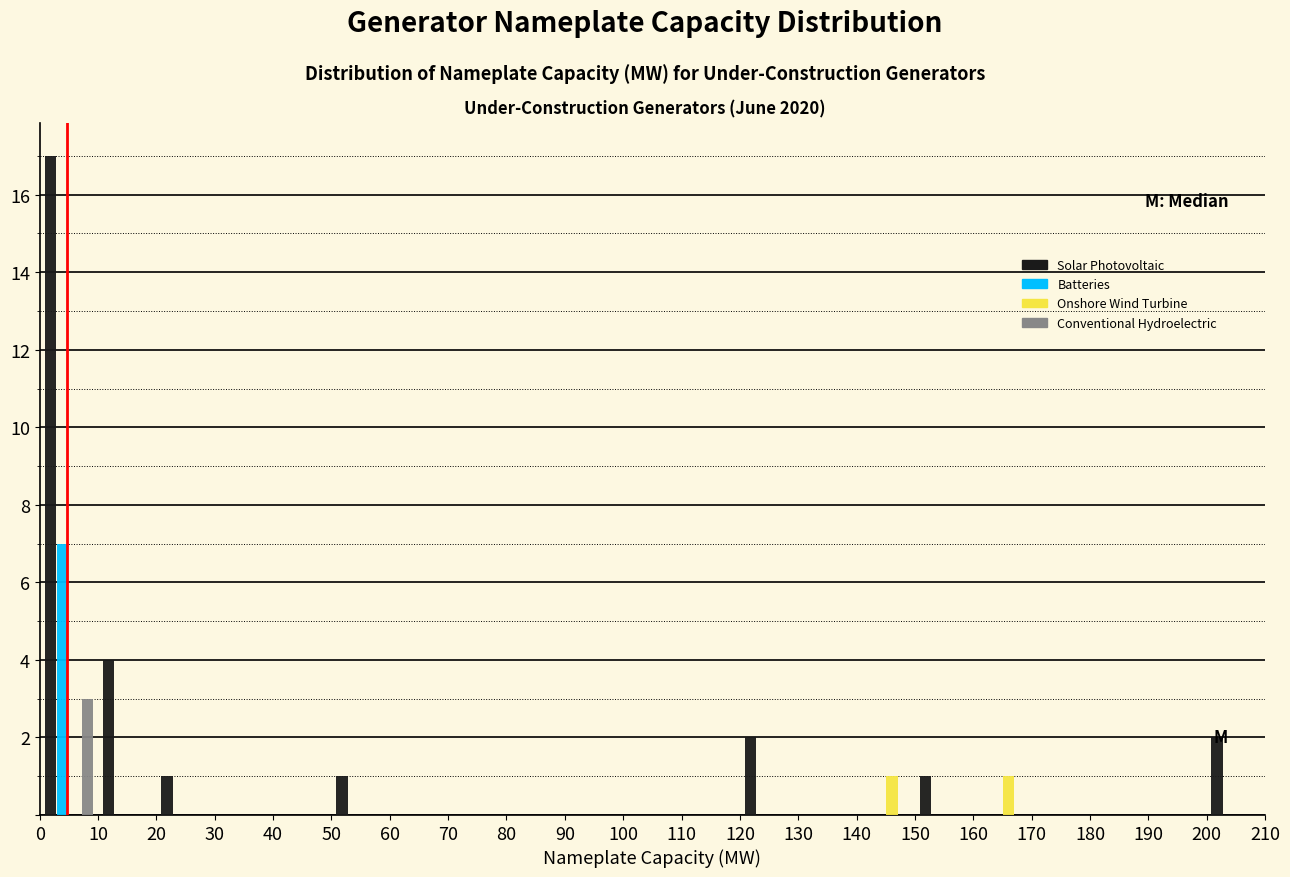

Reading left to right, list every range on the x-axis with the height of the bar of each series over it. The values are not printed on the chart, so give them approximately, as read against the axis.

0 to 10: Solar Photovoltaic=17	Batteries=7	Onshore Wind Turbine=0	Conventional Hydroelectric=3
10 to 20: Solar Photovoltaic=4	Batteries=0	Onshore Wind Turbine=0	Conventional Hydroelectric=0
20 to 30: Solar Photovoltaic=1	Batteries=0	Onshore Wind Turbine=0	Conventional Hydroelectric=0
30 to 40: Solar Photovoltaic=0	Batteries=0	Onshore Wind Turbine=0	Conventional Hydroelectric=0
40 to 50: Solar Photovoltaic=0	Batteries=0	Onshore Wind Turbine=0	Conventional Hydroelectric=0
50 to 60: Solar Photovoltaic=1	Batteries=0	Onshore Wind Turbine=0	Conventional Hydroelectric=0
60 to 70: Solar Photovoltaic=0	Batteries=0	Onshore Wind Turbine=0	Conventional Hydroelectric=0
70 to 80: Solar Photovoltaic=0	Batteries=0	Onshore Wind Turbine=0	Conventional Hydroelectric=0
80 to 90: Solar Photovoltaic=0	Batteries=0	Onshore Wind Turbine=0	Conventional Hydroelectric=0
90 to 100: Solar Photovoltaic=0	Batteries=0	Onshore Wind Turbine=0	Conventional Hydroelectric=0
100 to 110: Solar Photovoltaic=0	Batteries=0	Onshore Wind Turbine=0	Conventional Hydroelectric=0
110 to 120: Solar Photovoltaic=0	Batteries=0	Onshore Wind Turbine=0	Conventional Hydroelectric=0
120 to 130: Solar Photovoltaic=2	Batteries=0	Onshore Wind Turbine=0	Conventional Hydroelectric=0
130 to 140: Solar Photovoltaic=0	Batteries=0	Onshore Wind Turbine=0	Conventional Hydroelectric=0
140 to 150: Solar Photovoltaic=0	Batteries=0	Onshore Wind Turbine=1	Conventional Hydroelectric=0
150 to 160: Solar Photovoltaic=1	Batteries=0	Onshore Wind Turbine=0	Conventional Hydroelectric=0
160 to 170: Solar Photovoltaic=0	Batteries=0	Onshore Wind Turbine=1	Conventional Hydroelectric=0
170 to 180: Solar Photovoltaic=0	Batteries=0	Onshore Wind Turbine=0	Conventional Hydroelectric=0
180 to 190: Solar Photovoltaic=0	Batteries=0	Onshore Wind Turbine=0	Conventional Hydroelectric=0
190 to 200: Solar Photovoltaic=0	Batteries=0	Onshore Wind Turbine=0	Conventional Hydroelectric=0
200 to 210: Solar Photovoltaic=2	Batteries=0	Onshore Wind Turbine=0	Conventional Hydroelectric=0